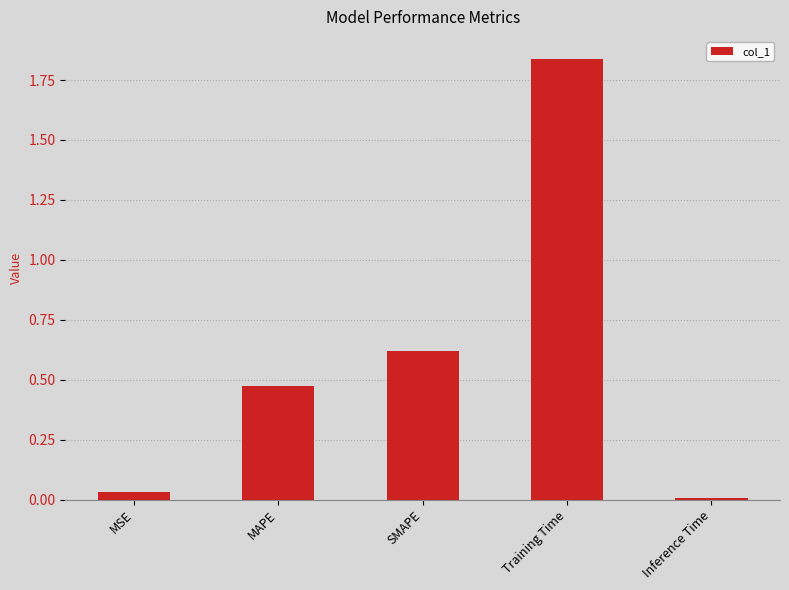

Which has a higher value, MSE or Training Time?

Training Time